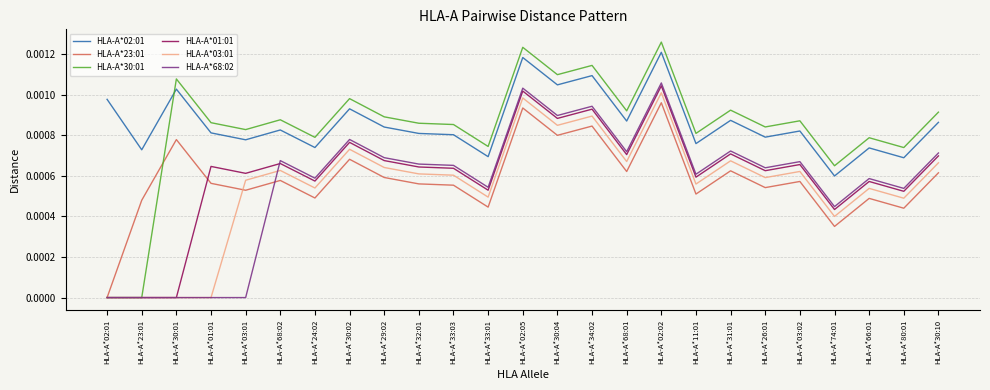

What position from the right is HLA-A*30:01?

23